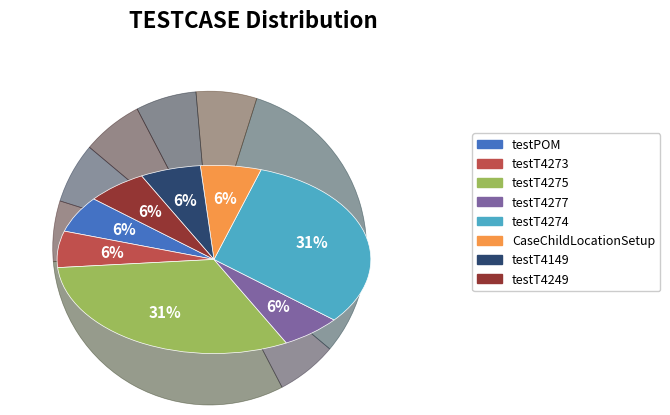

How many segments does this pie chart have?

8